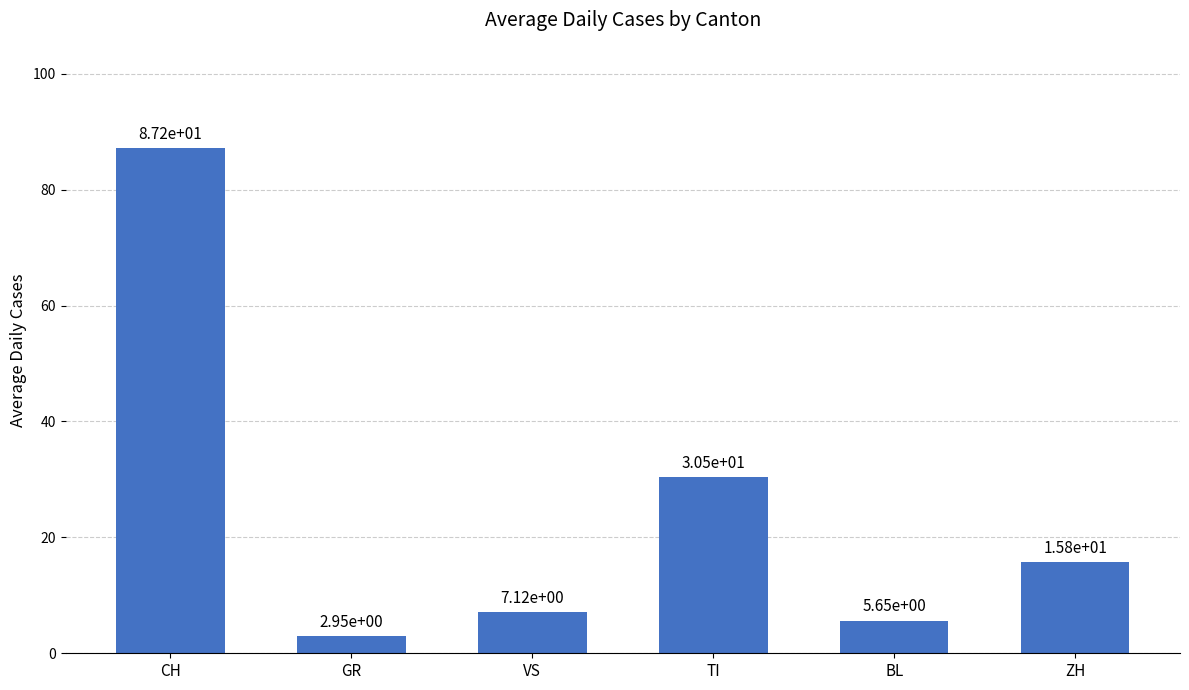

The value at CH is 87.2. True or false?

True